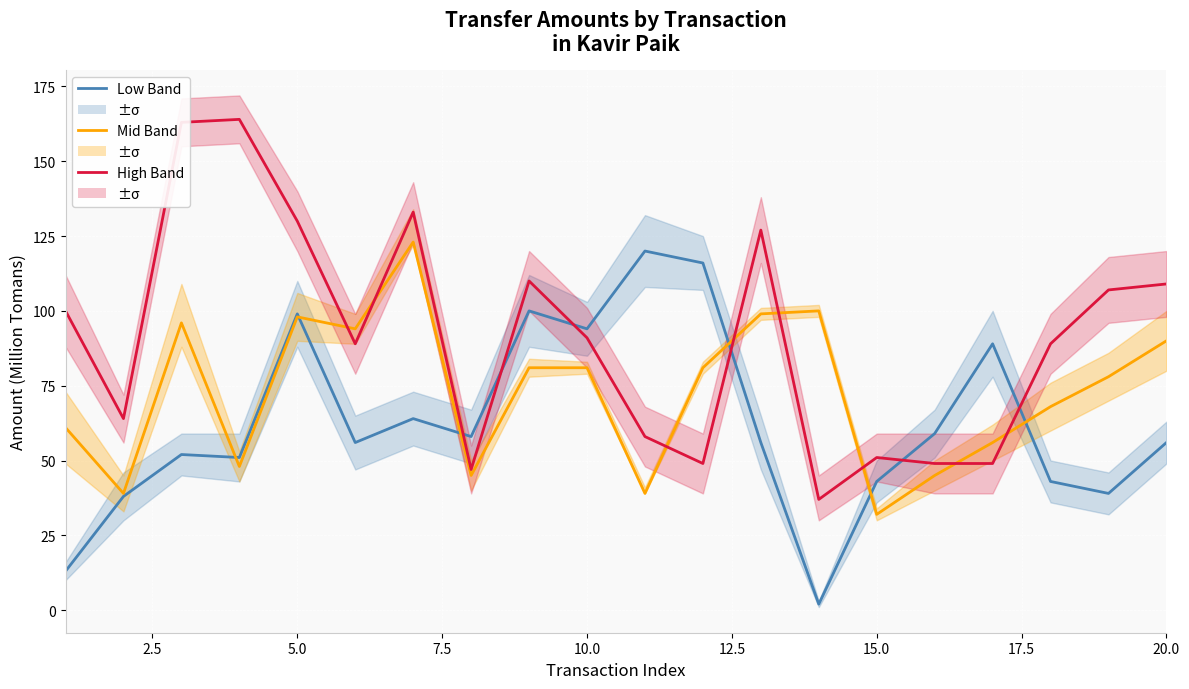

Reading right to left, list all the values displayed in this chart.

Low Band: 56	39	43	89	59	43	2	56	116	120	94	100	58	64	56	99	51	52	38	13
Mid Band: 90	78	68	56	45	32	100	99	81	39	81	81	45	123	94	98	48	96	39	61
High Band: 109	107	89	49	49	51	37	127	49	58	91	110	47	133	89	130	164	163	64	100